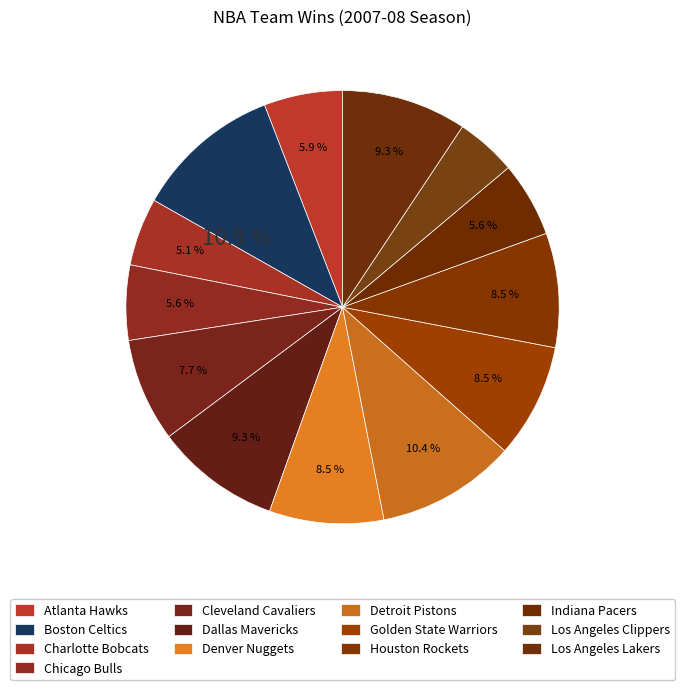

How many slices are in this pie chart?

13